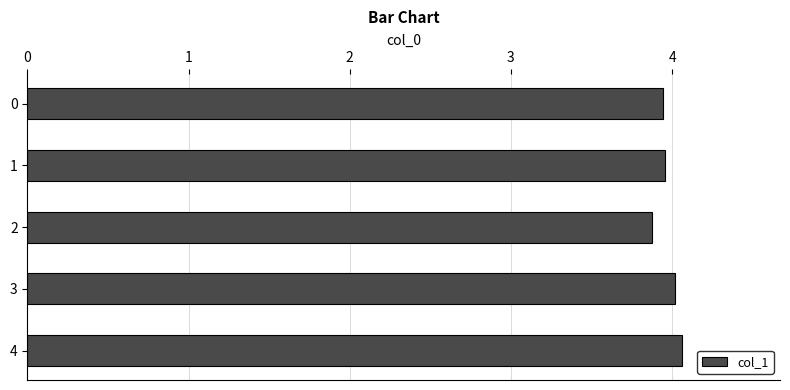

What is the average value?

4.0